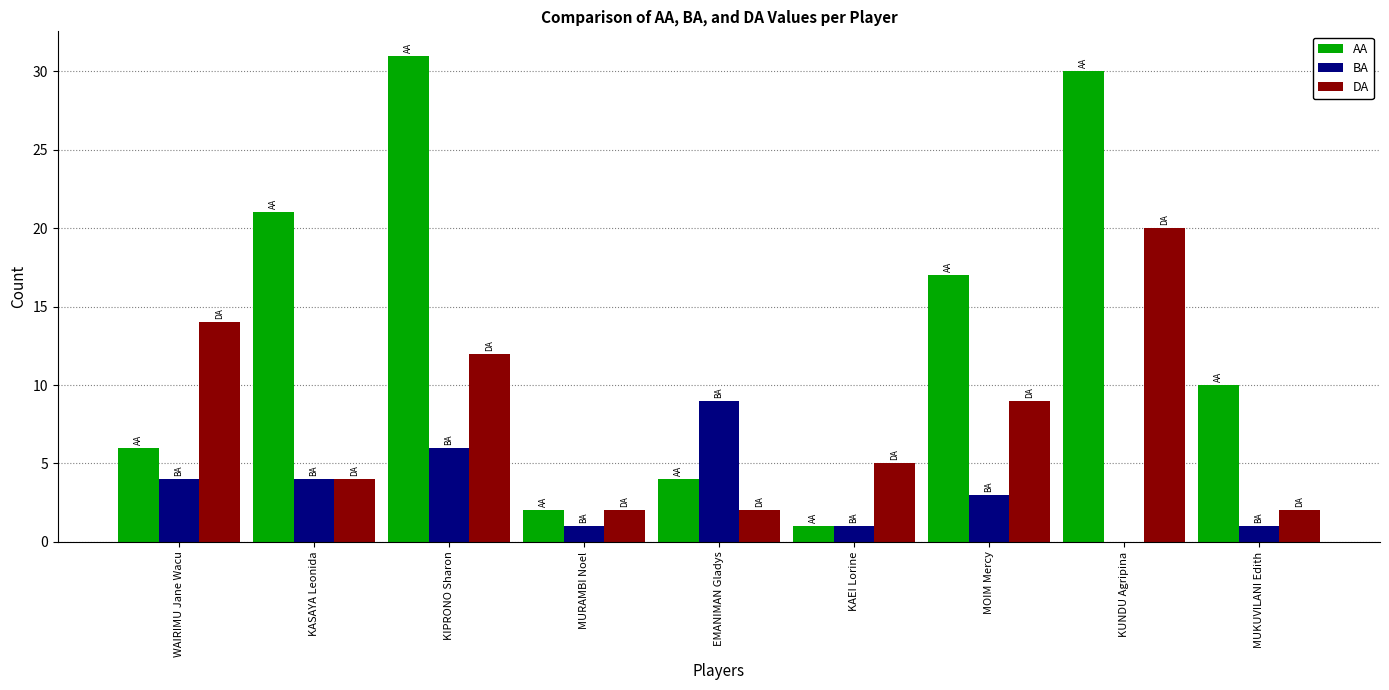

Count the number of data series in this chart.

3